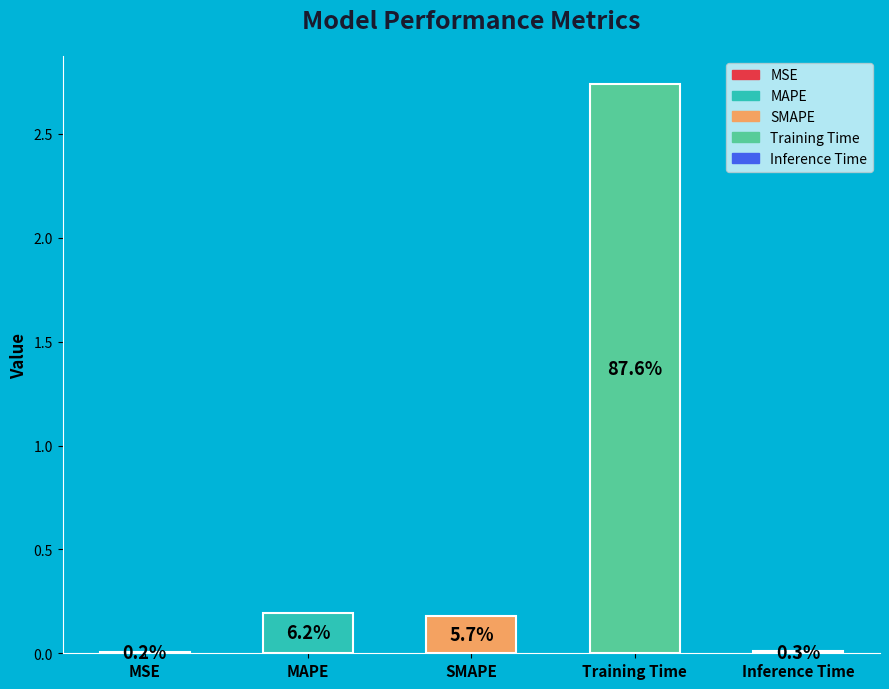

What percentage is the SMAPE slice, to the nearest percent?

6%